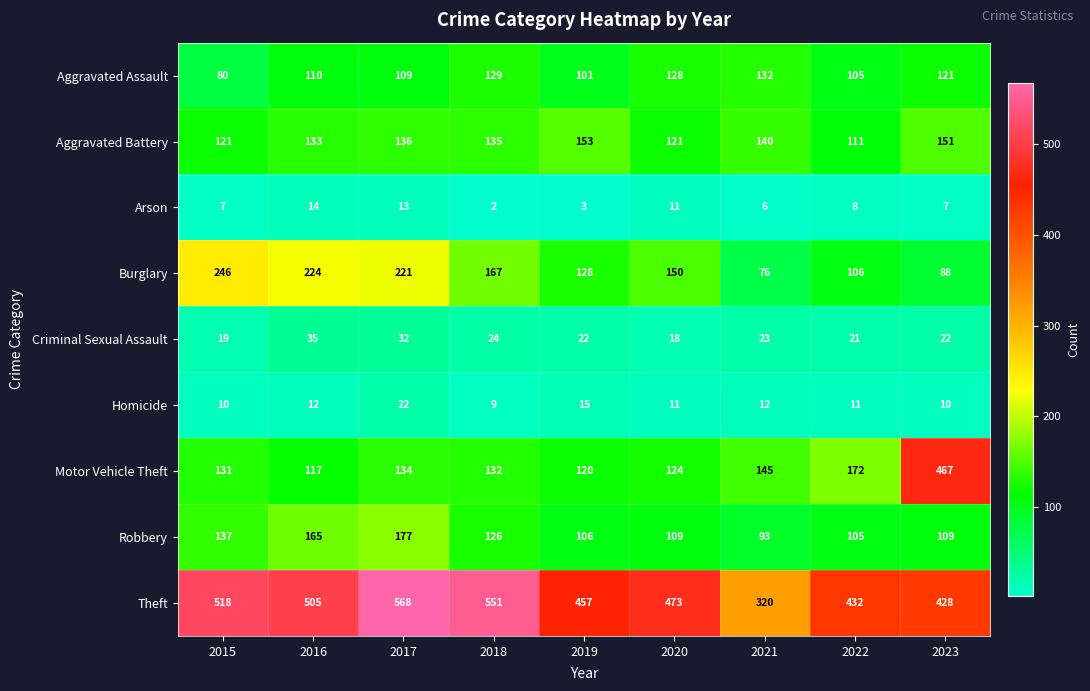

Rank the series by their maximum value, from lowest to highest.

Arson, Homicide, Criminal Sexual Assault, Aggravated Assault, Aggravated Battery, Robbery, Burglary, Motor Vehicle Theft, Theft